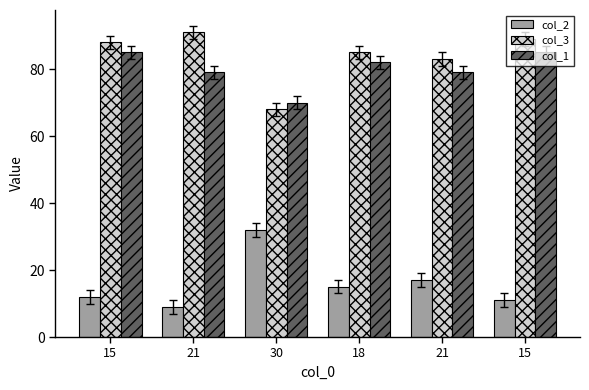

Read the col_3 value at 15.

89